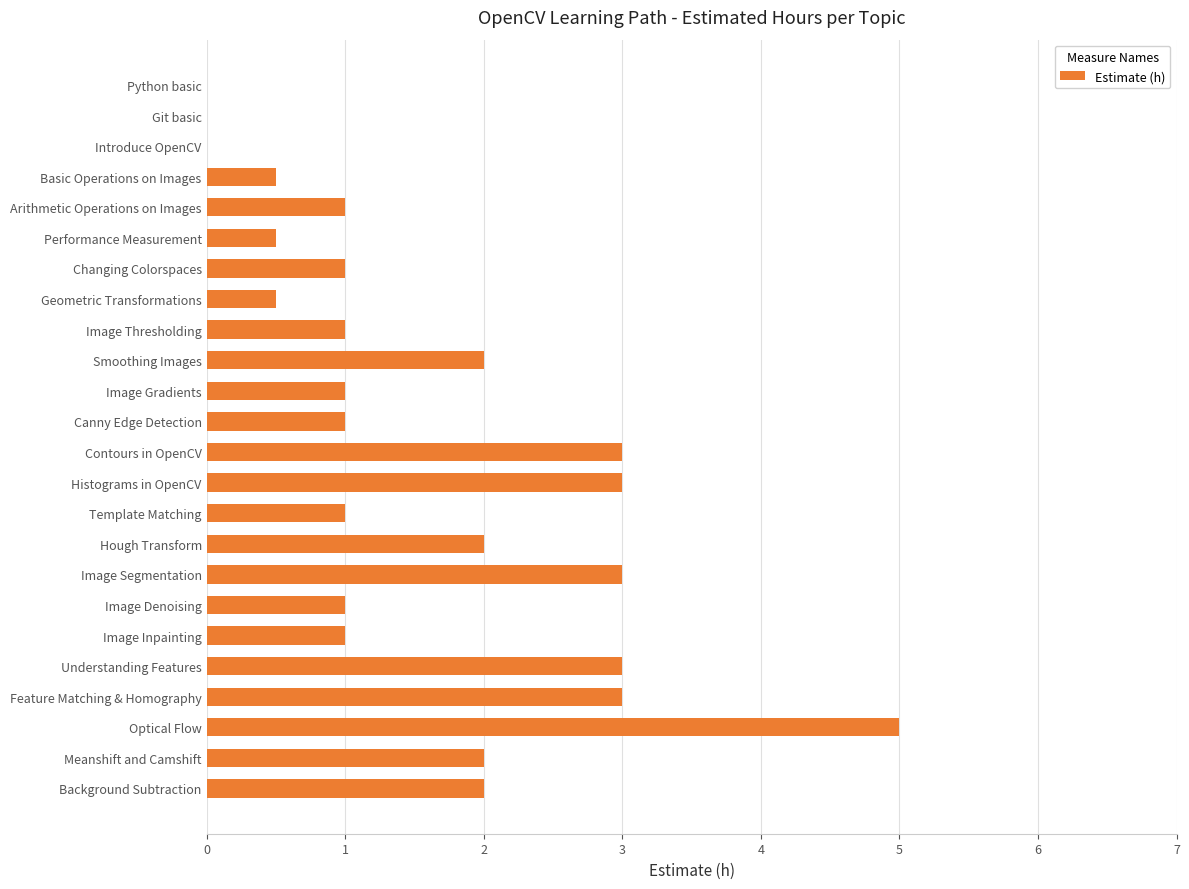

What is the sum of all values?

37.5